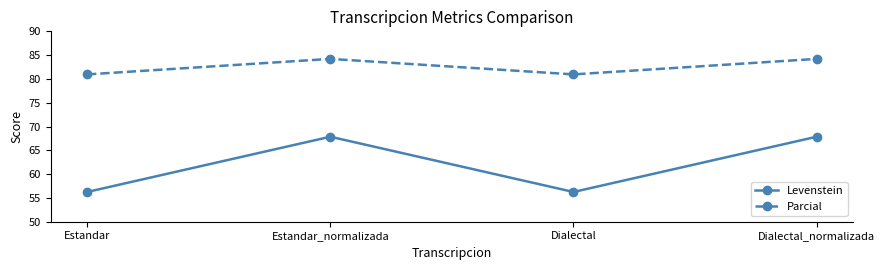

The Levenstein series shows 38.3 at Dialectal_normalizada. True or false?

False